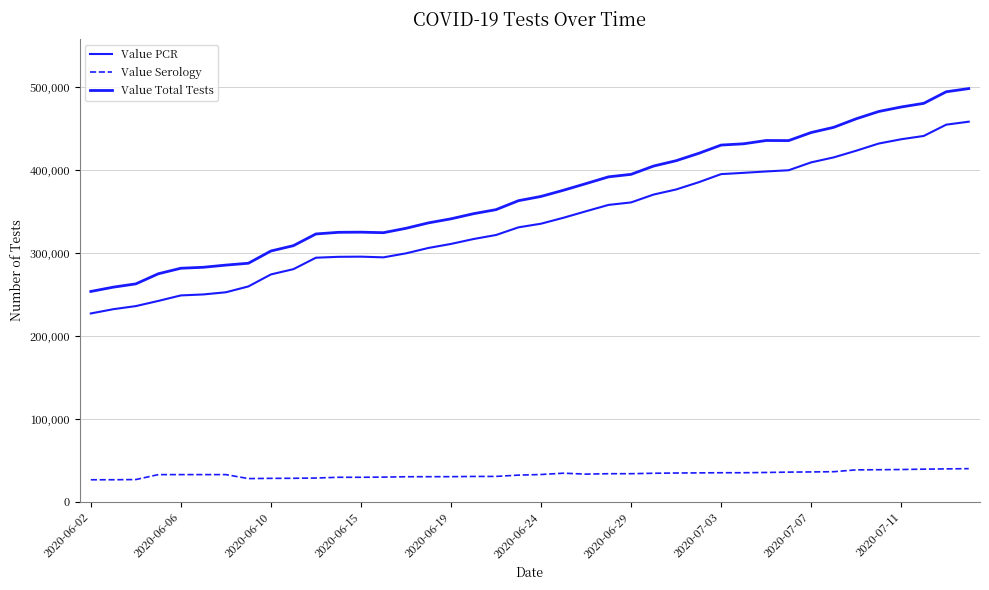

How many lines are shown in the chart?

3